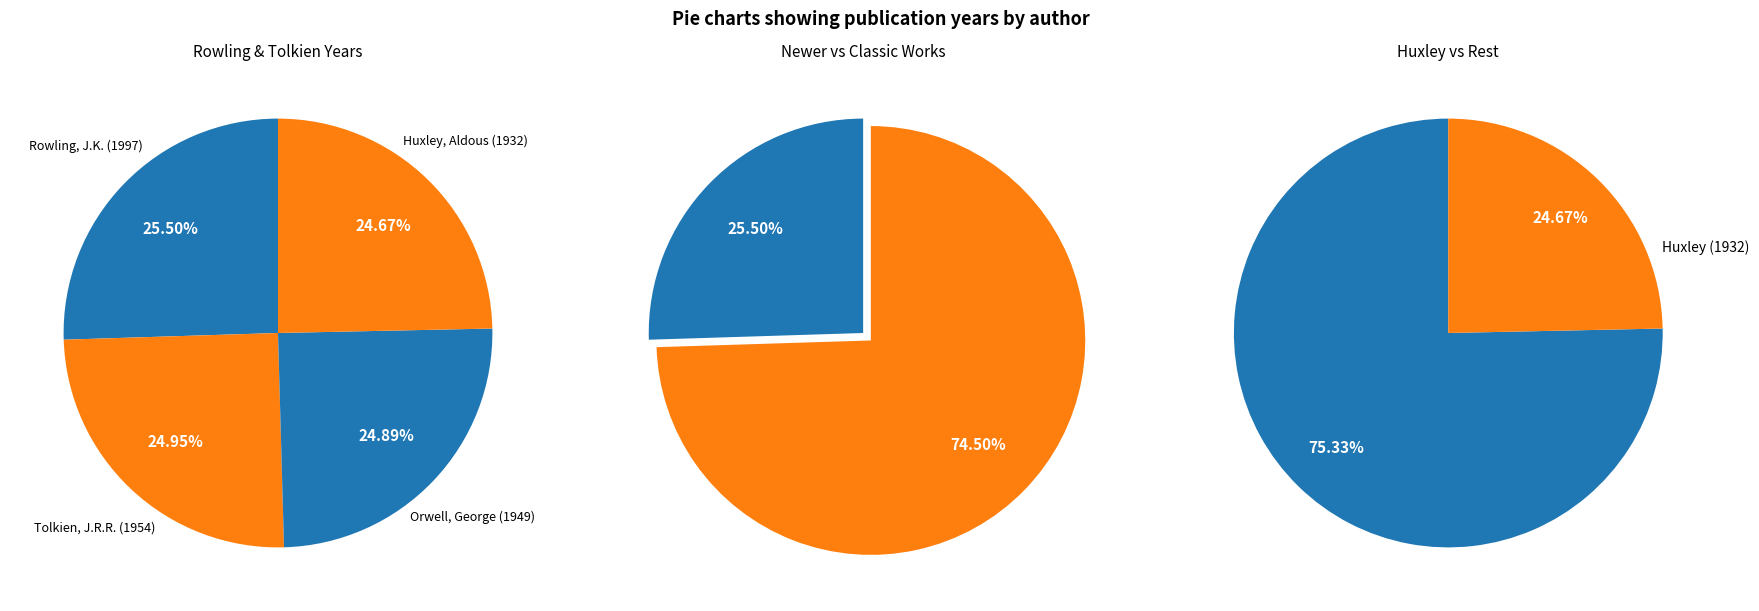

Count the number of slices in the pie.

4